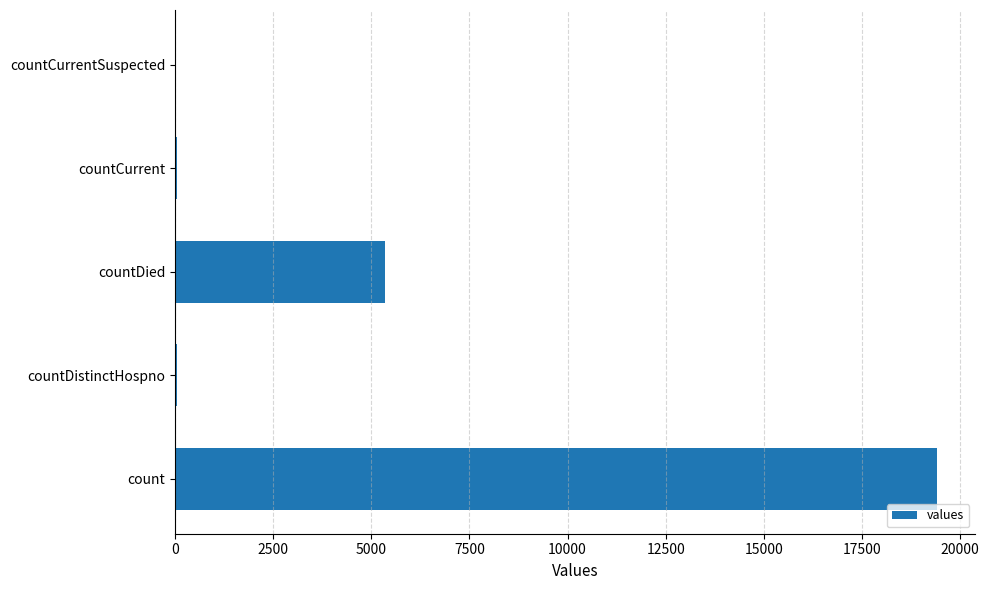

Which category has the highest value across all series?

count